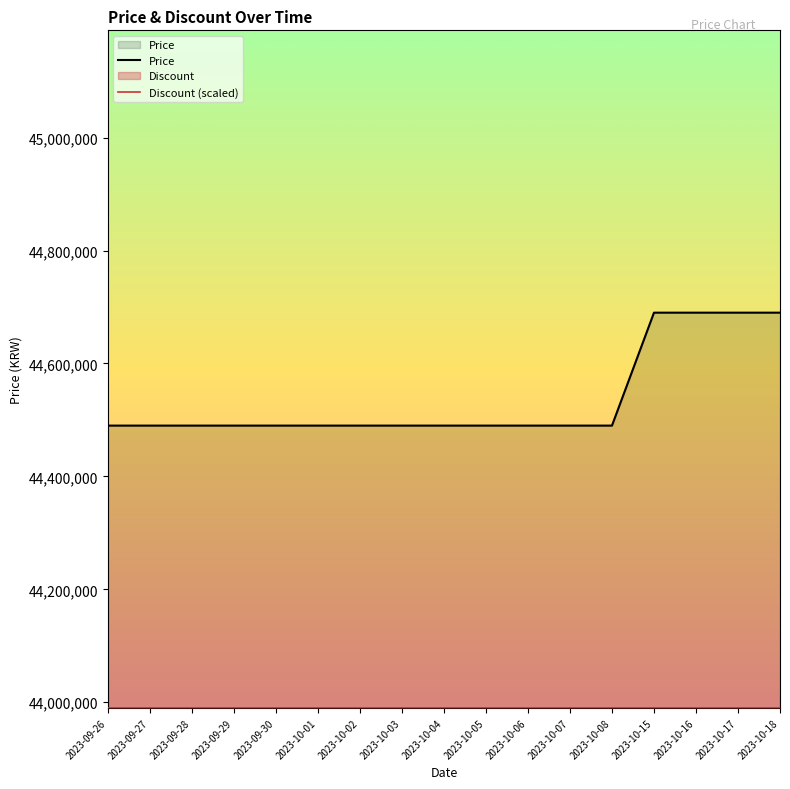

What is the total value across all series at 2023-10-04?

88480000